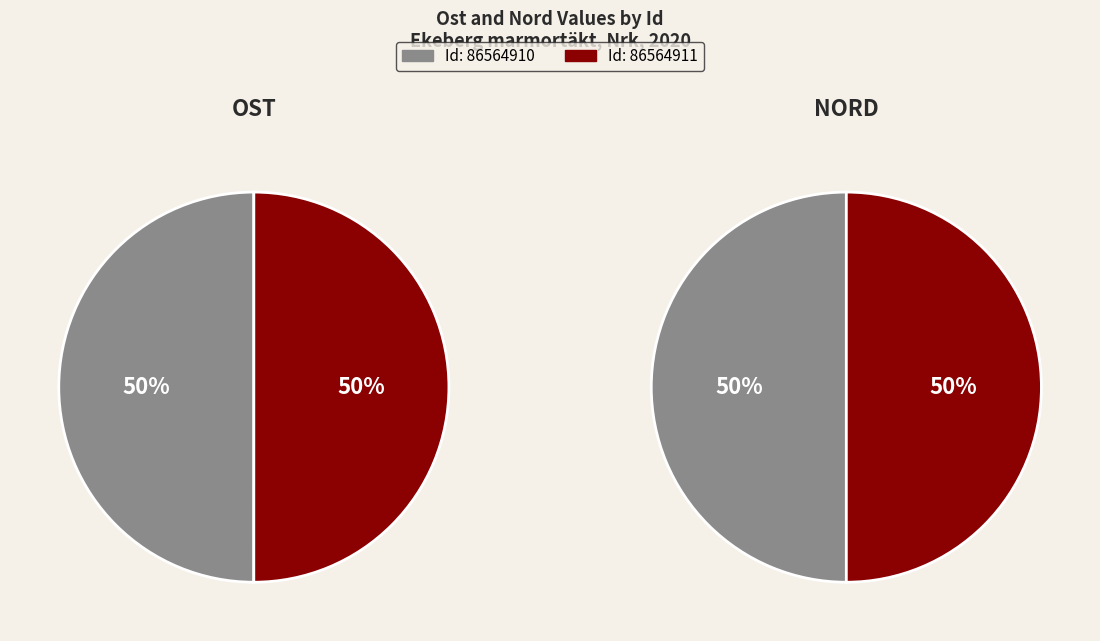

What is the spread (max minus min) of values at 86564911?

6050125.0